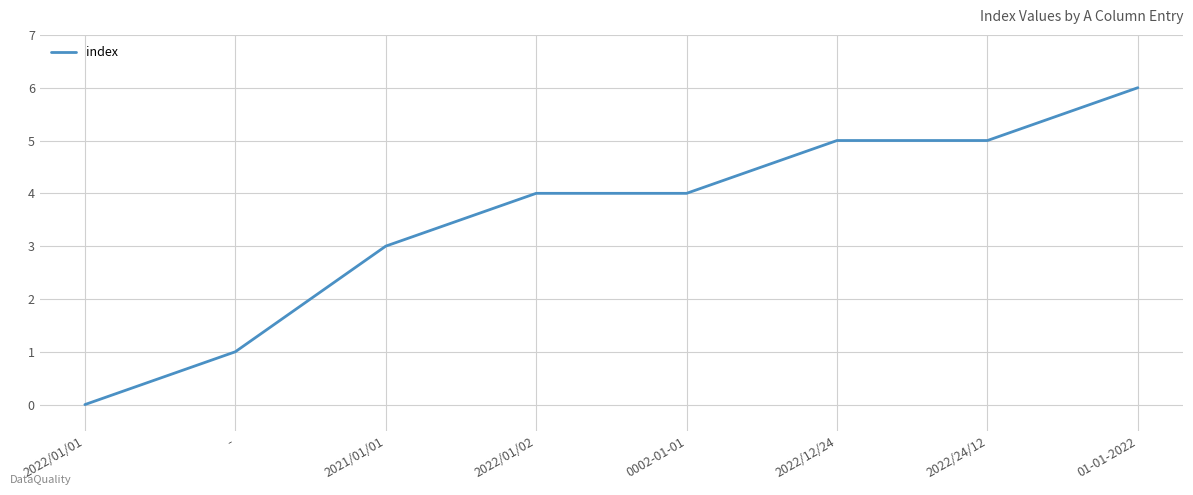

True or false: the data shows 0 at 2022/01/01.

True